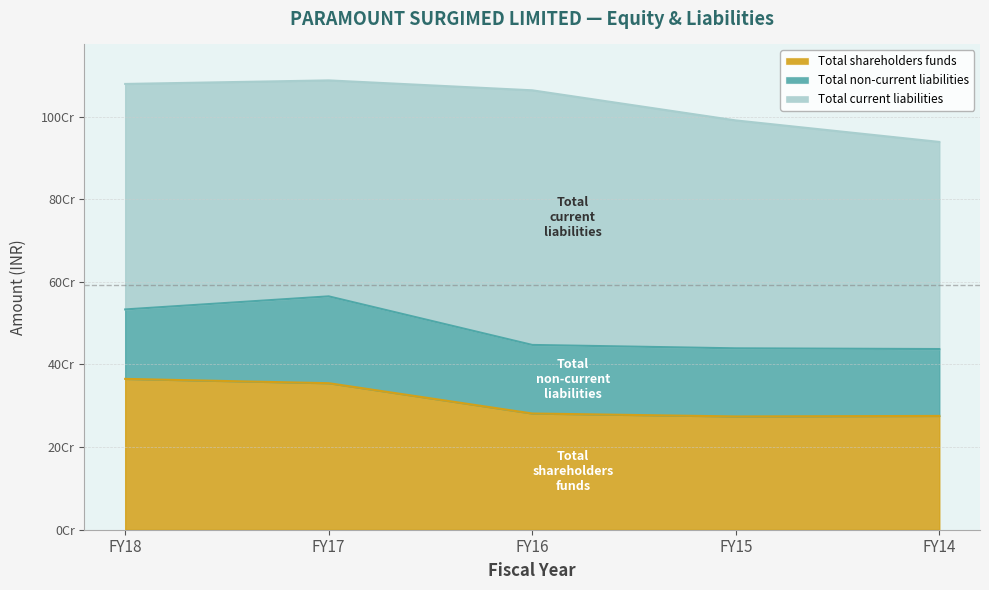

At which category is the sum across all series the highest?

FY17